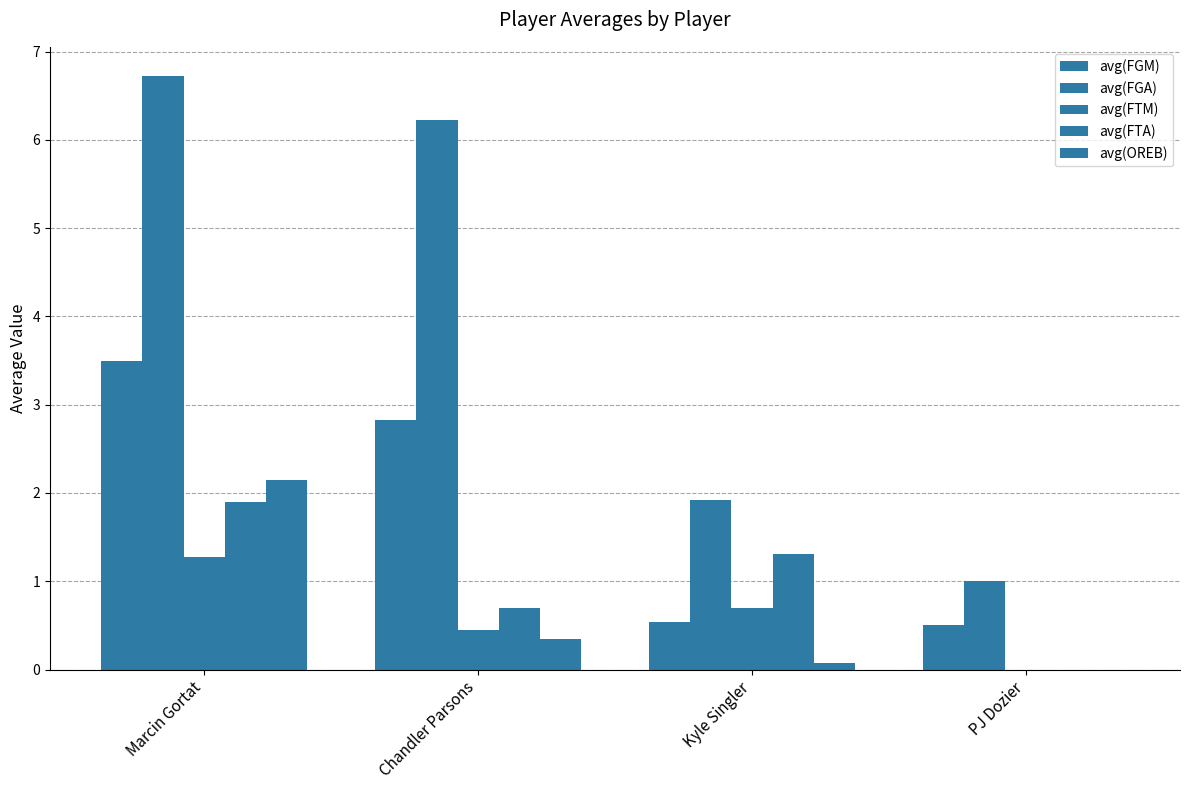

Are the bars horizontal?

No